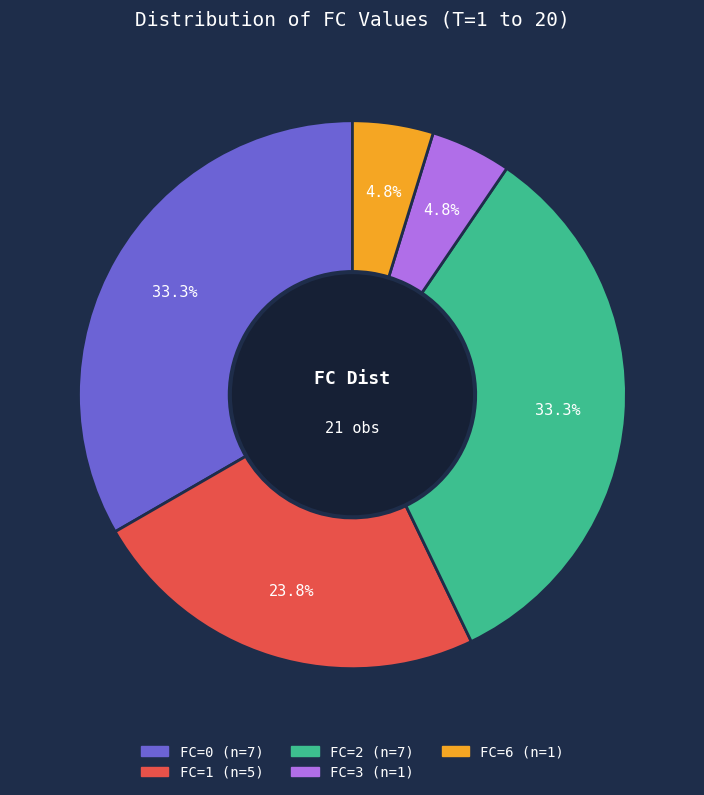

Does FC=6 account for over 50% of the chart?

No